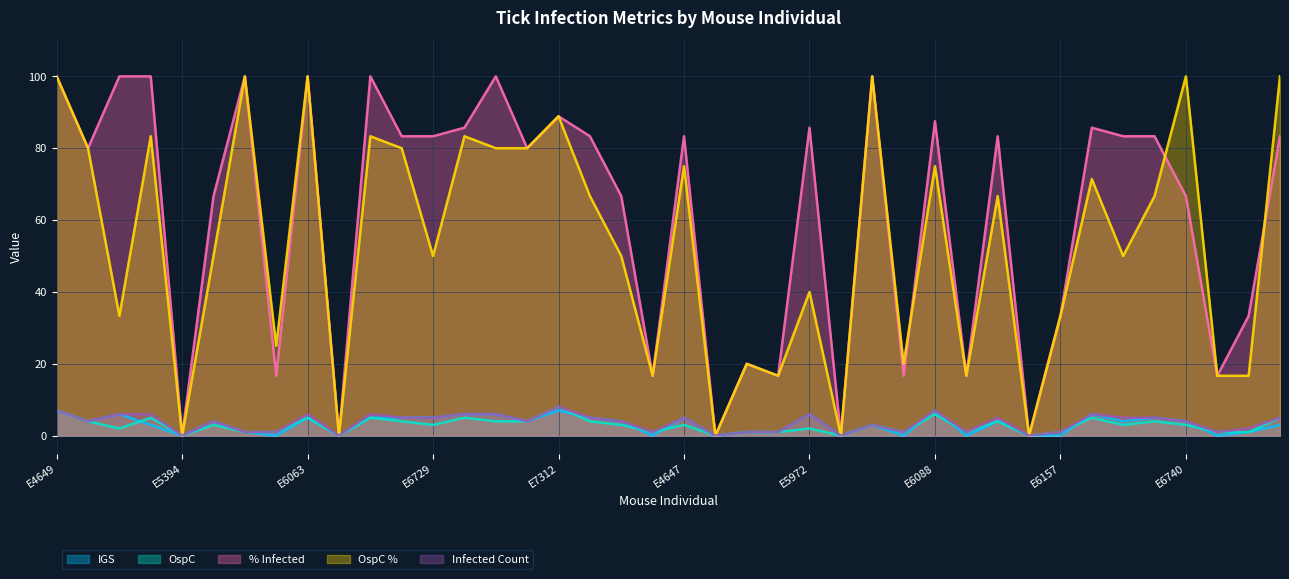

Does the chart display data point markers on the line(s)?

No